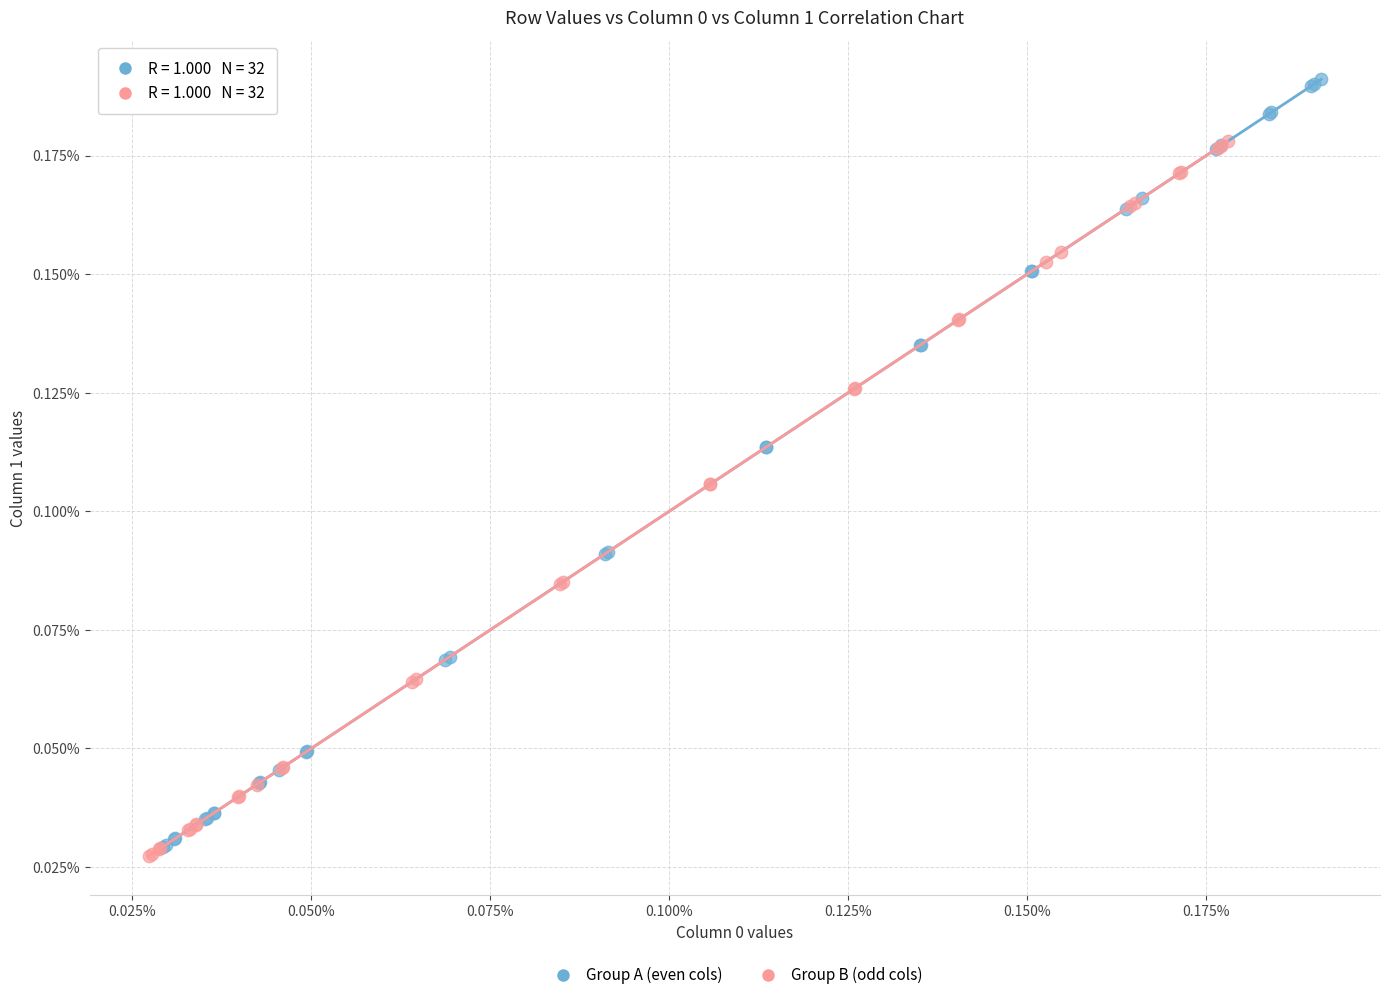

Which series has the largest Y range (max minus min)?

Group A (even cols)